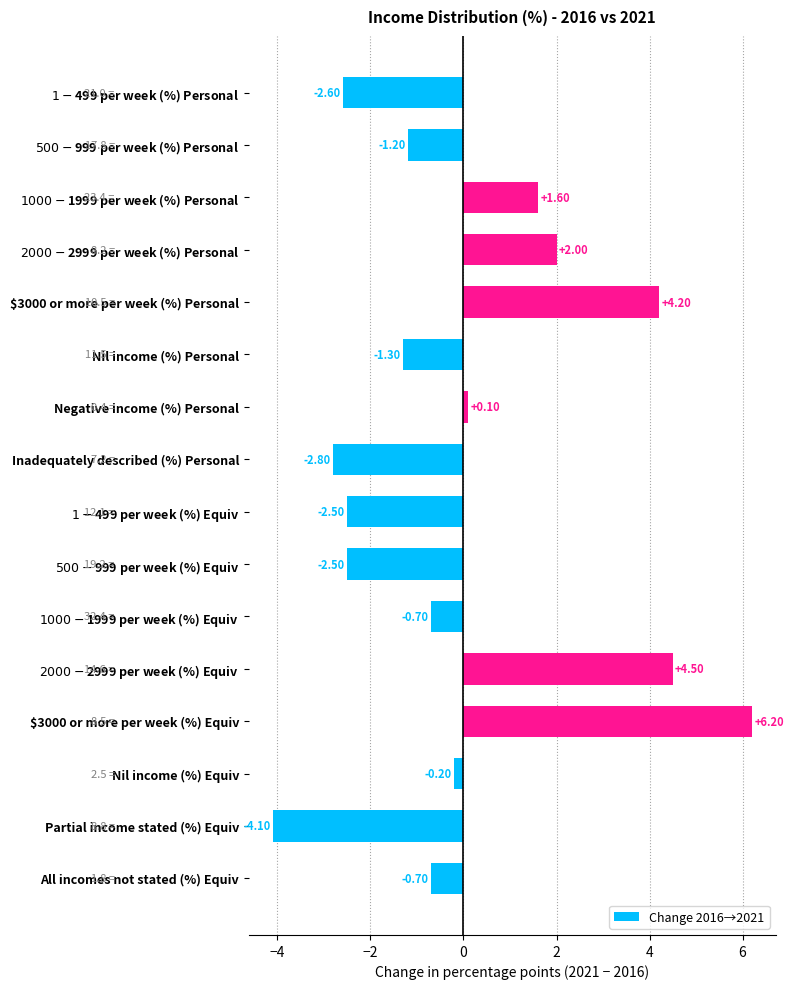

What is the label of the 10th bar from the bottom?

Negative income (%) Personal